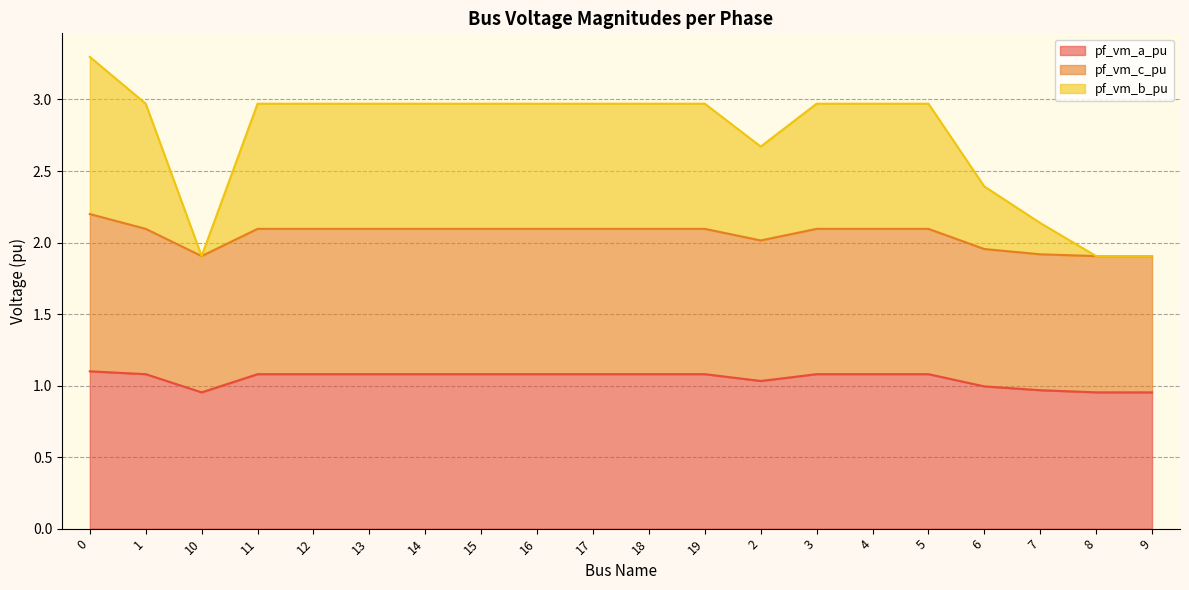

How many values in the pf_vm_b_pu series are below 2?

3